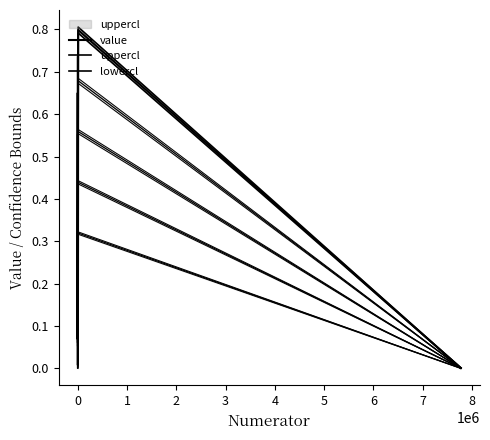

True or false: value has a value of 0.1 at 0.

True